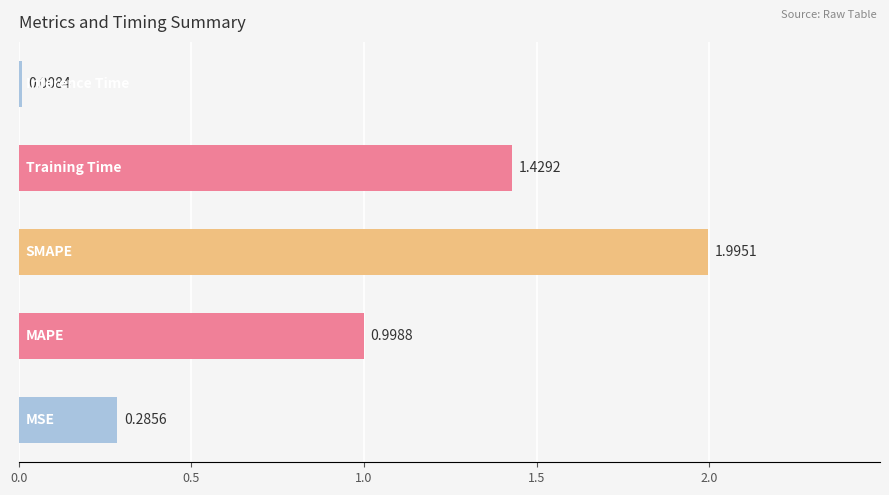

How many categories are shown in the chart?

5